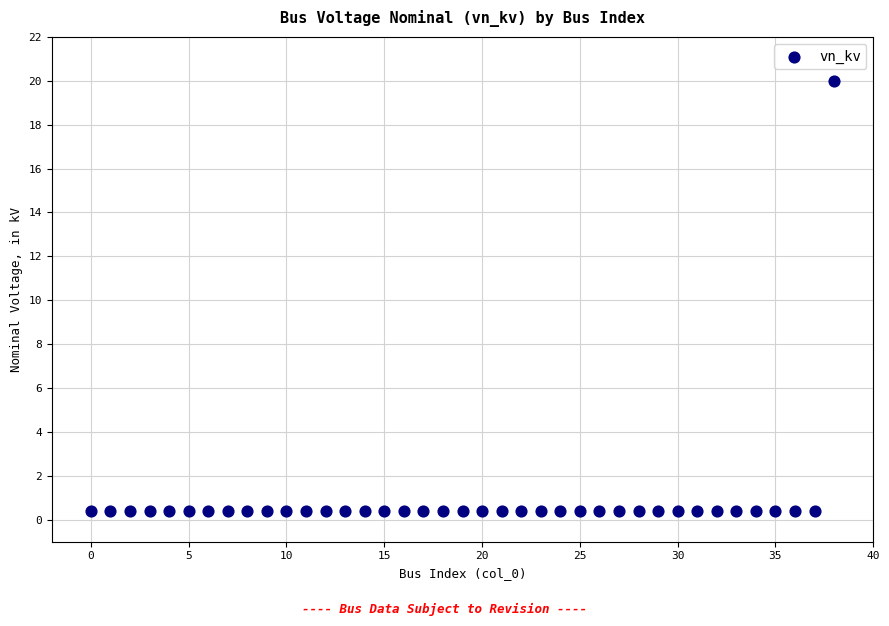

What is the range of Y values (max minus min)?

19.6